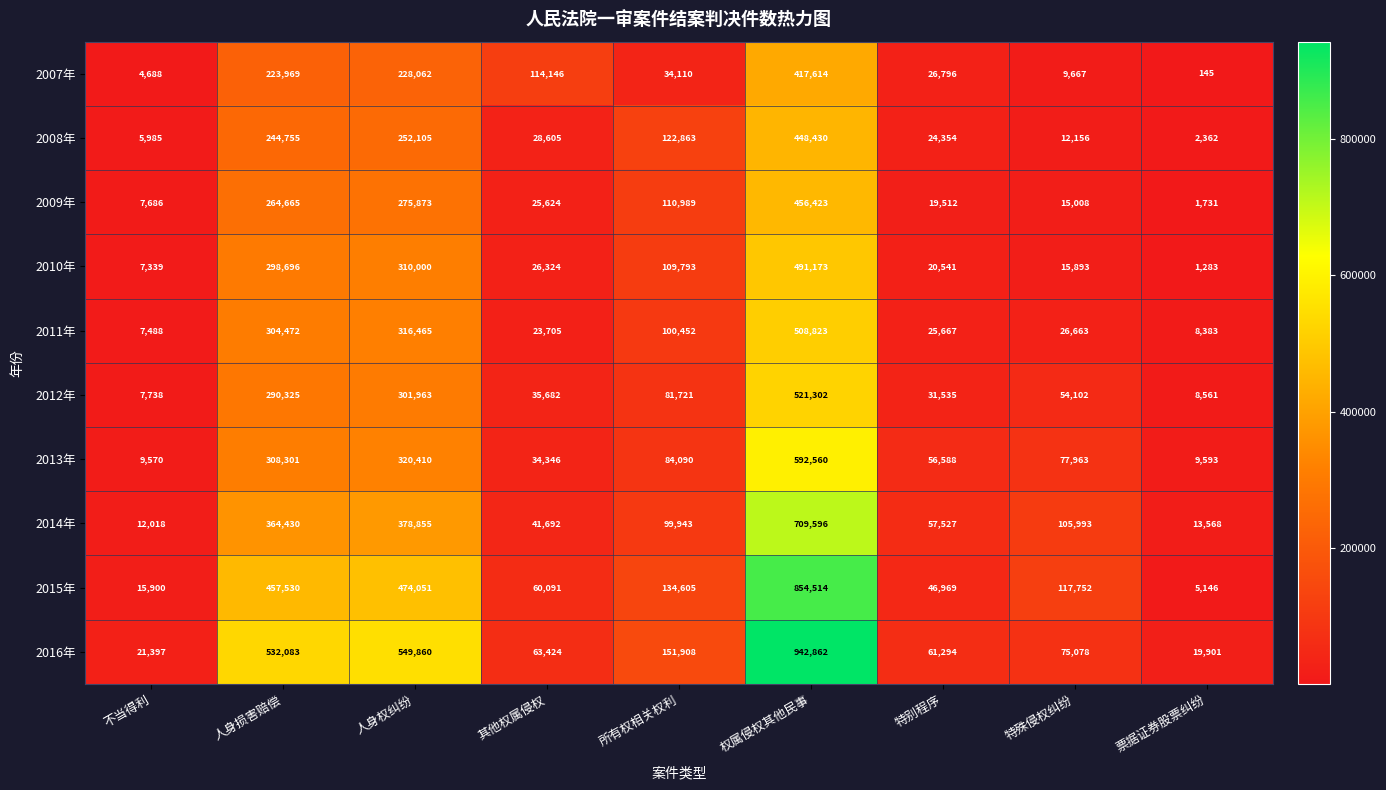

Which series has the largest total across all categories?

2016年